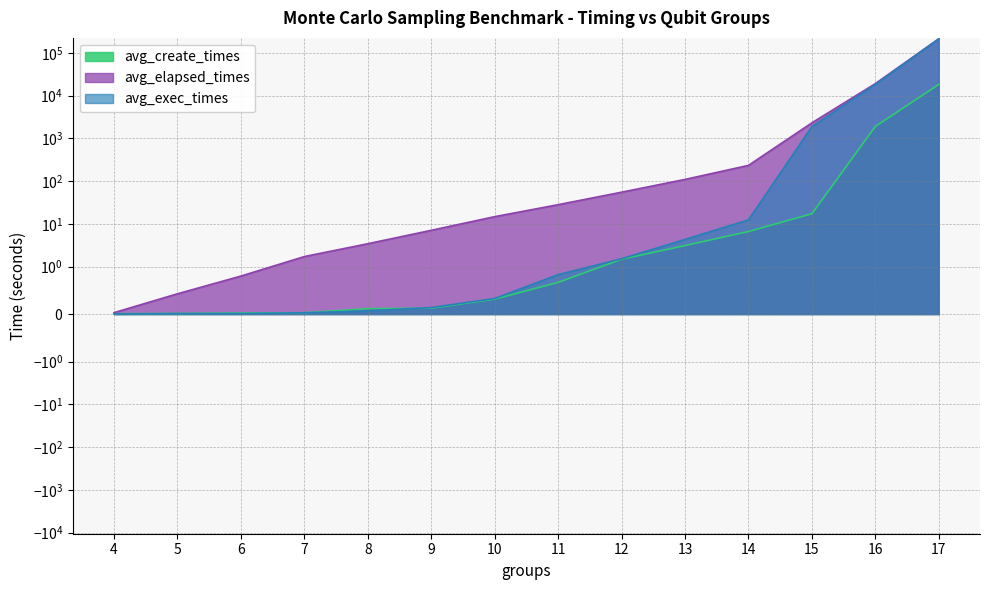

Reading left to right, what are all the values shown in this chart?

avg_create_times: 4=0.0	5=0.0	6=0.0	7=0.0	8=0.1	9=0.1	10=0.3	11=0.7	12=1.5	13=3.1	14=6.6	15=17.2	16=1892.9	17=18242.4
avg_elapsed_times: 4=0.0	5=0.4	6=0.8	7=1.7	8=3.4	9=7.0	10=14.7	11=28.1	12=55.0	13=109.4	14=232.7	15=2303.8	16=19054.0	17=213081.5
avg_exec_times: 4=0.0	5=0.0	6=0.0	7=0.0	8=0.1	9=0.1	10=0.3	11=0.8	12=1.5	13=4.3	14=12.4	15=1881.4	16=18224.5	17=212849.8